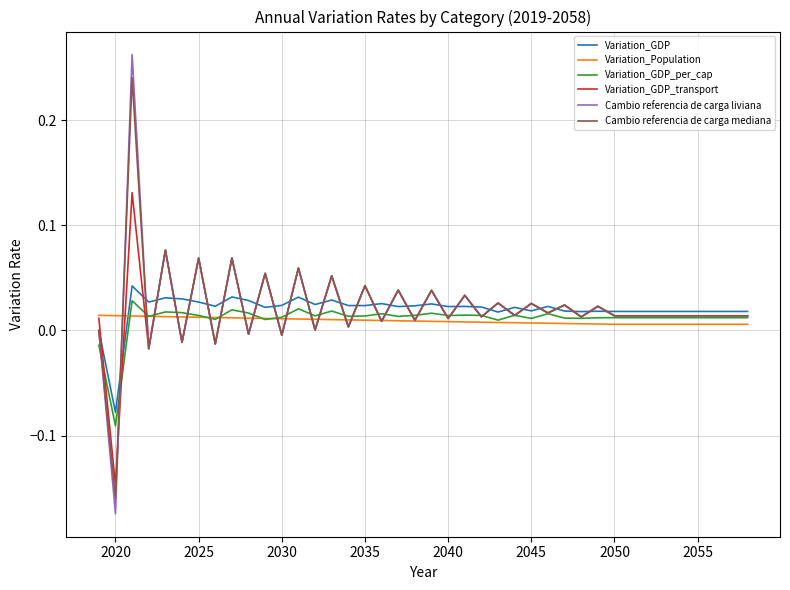

How many times do Variation_Population and Variation_GDP cross each other?

1